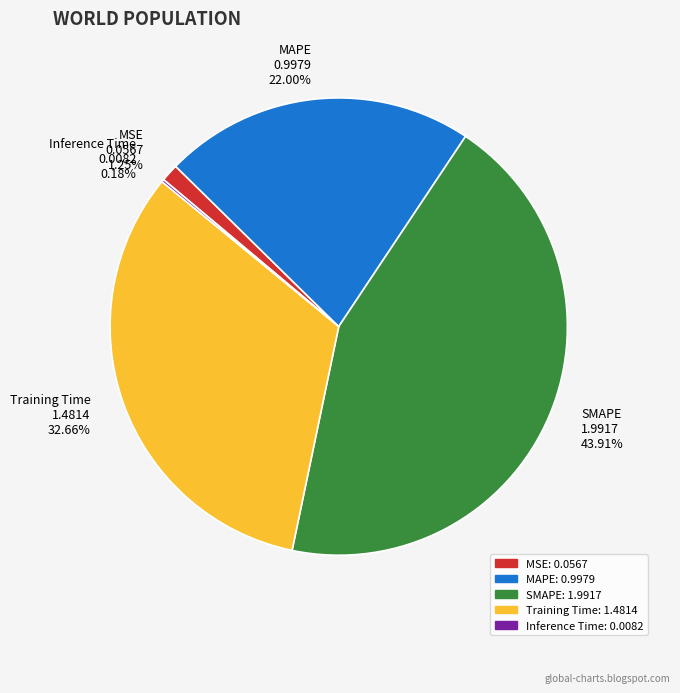

What is the ratio of the value at MAPE to the value at SMAPE?

0.5